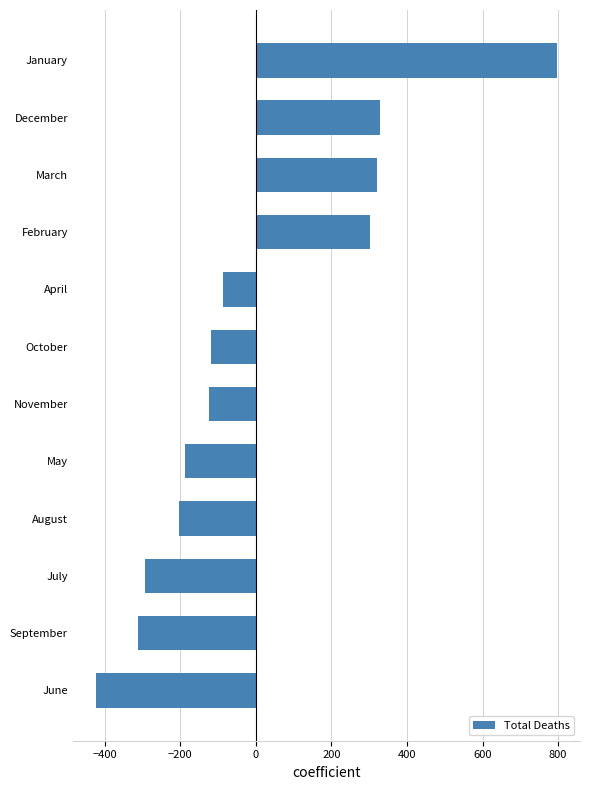

What is the change in value from June to August?

+220.7